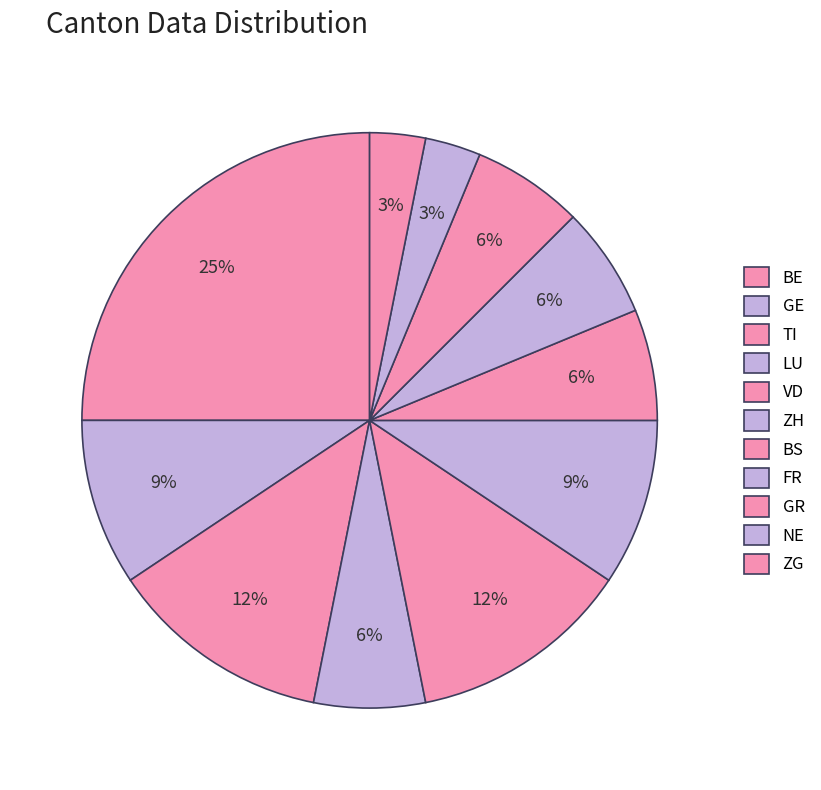

Count the number of slices in the pie.

11